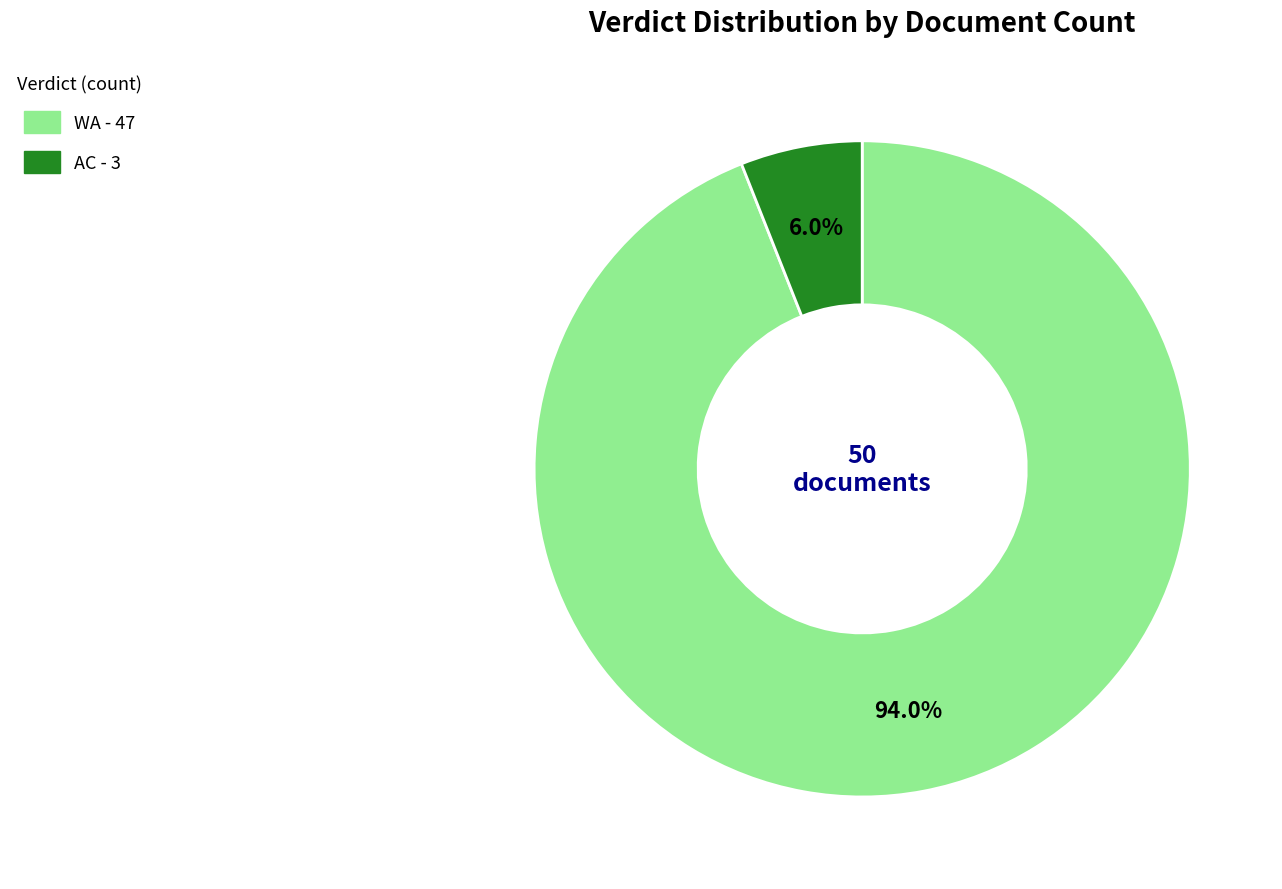

To the nearest percent, what percentage of the pie is WA?

94%